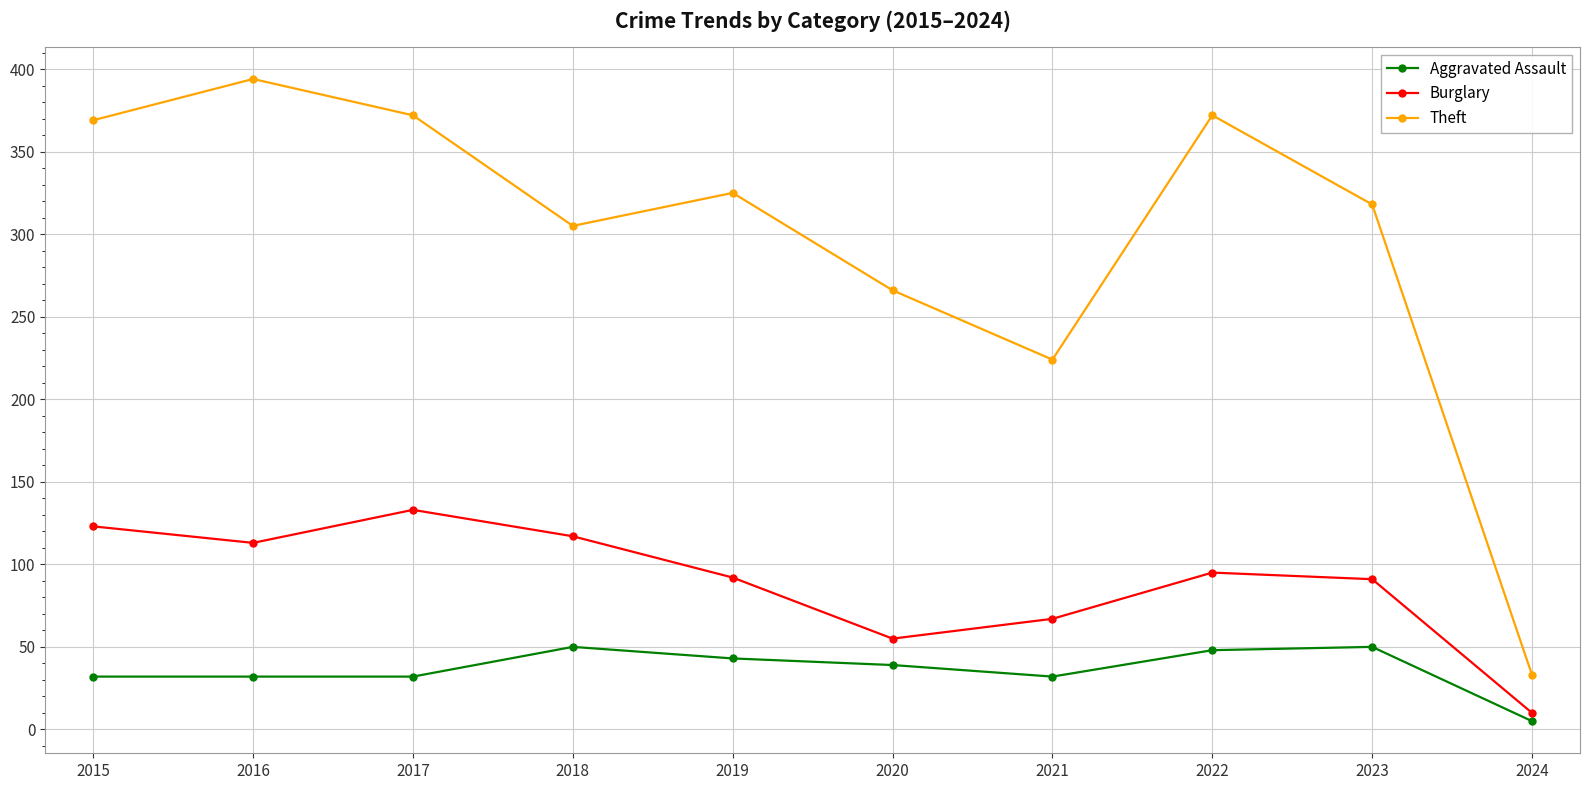

Which series has the widest spread of values?

Theft